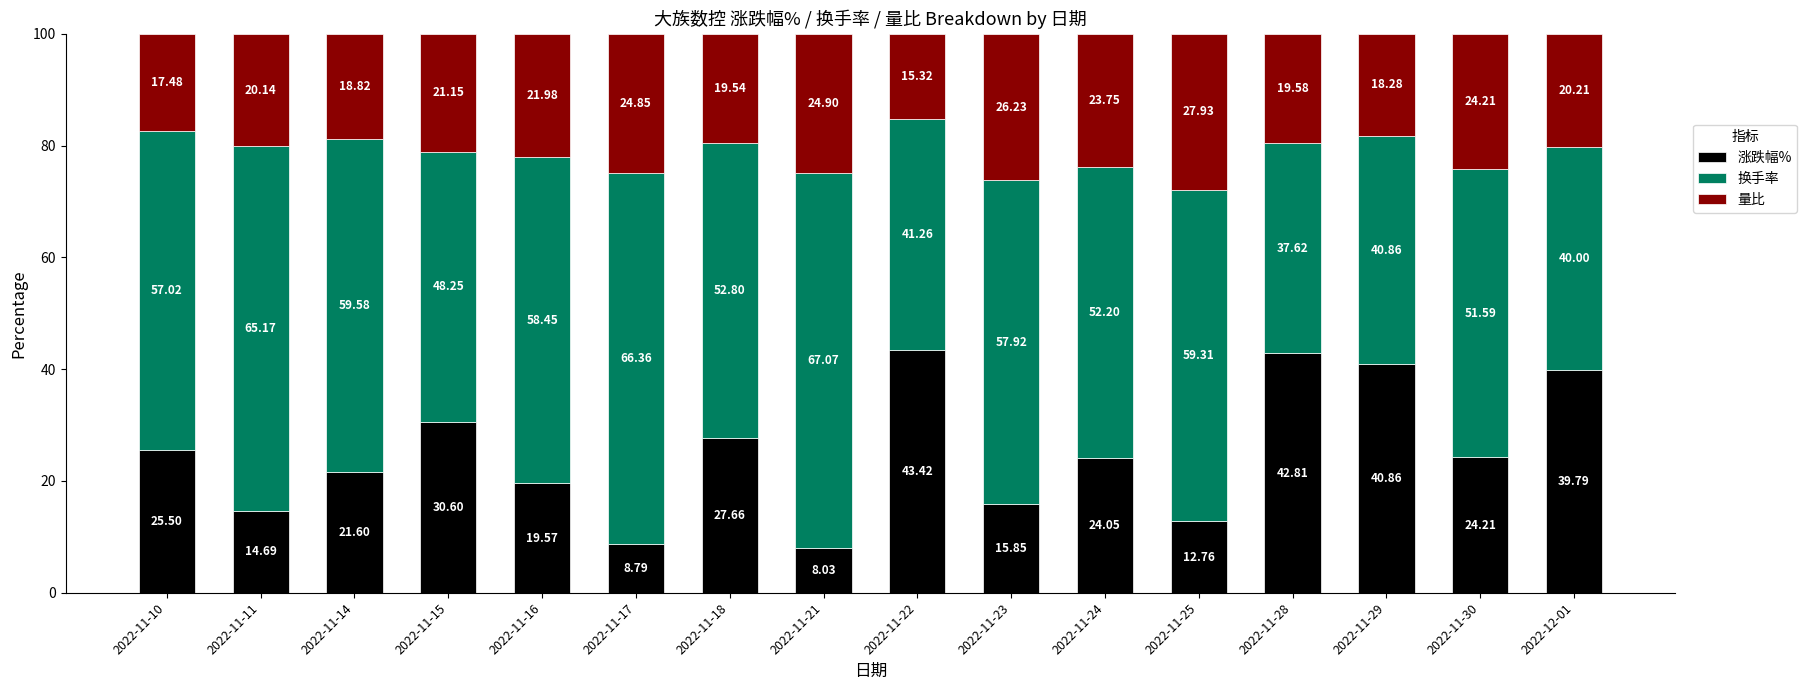

What is the difference between the maximum and second lowest values in the 涨跌幅% series?

34.6